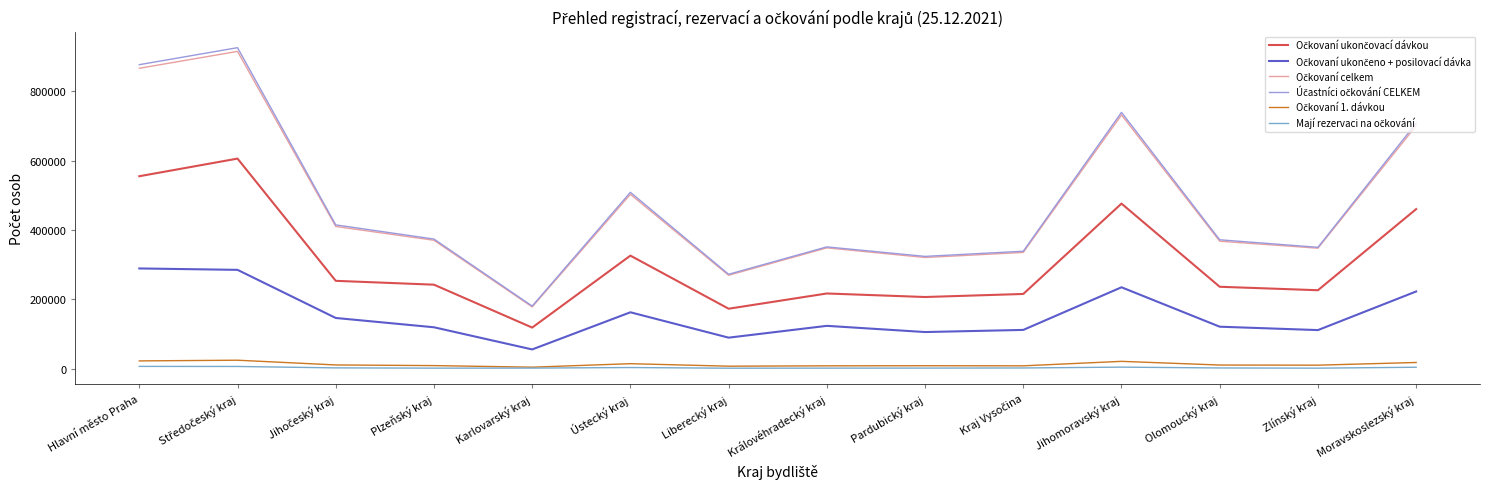

What is the greatest value displayed?

925434